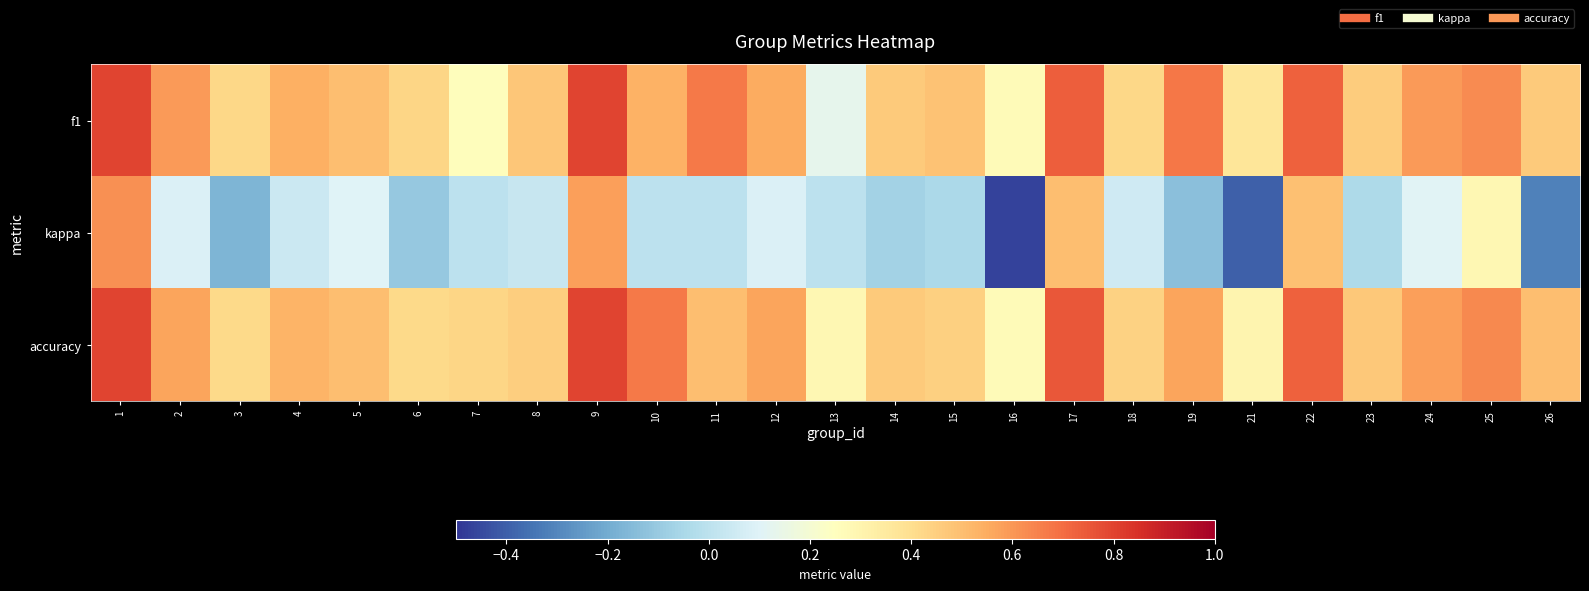

Between 9 and 25, which is larger?

9